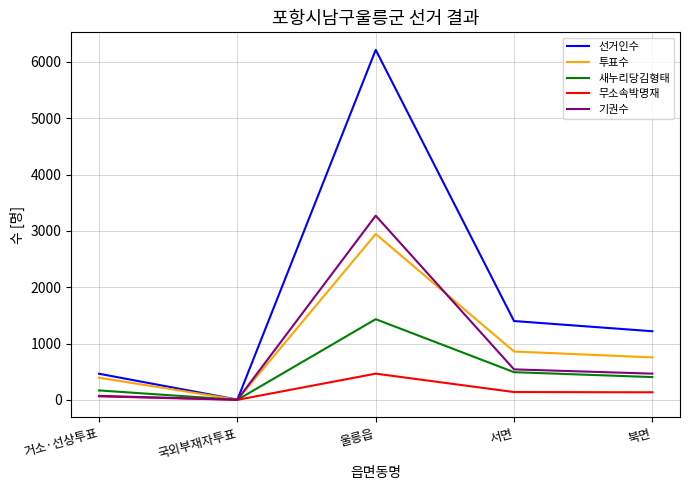

How many interior local valleys does the 선거인수 series have?

1